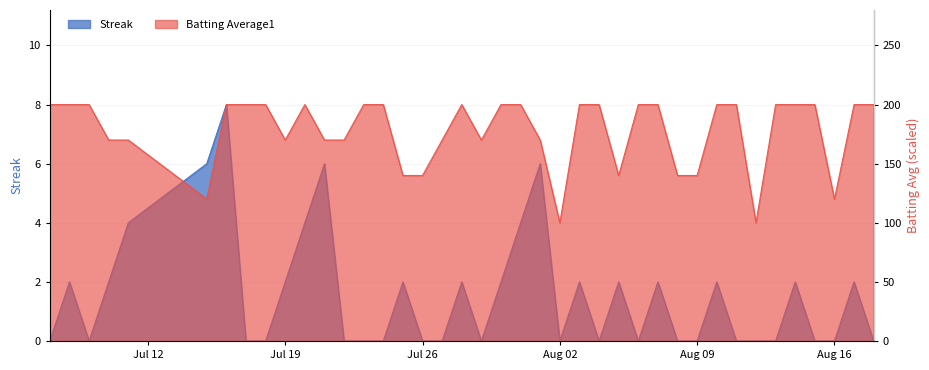

At how many categories does at least one series exceed 62?

40